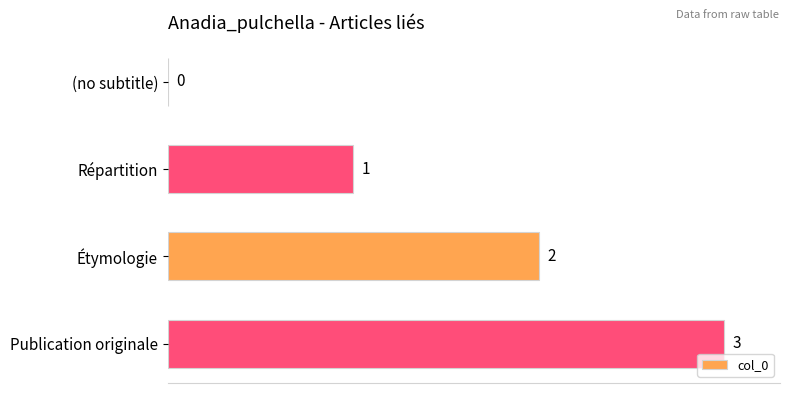

Are the bars horizontal?

Yes